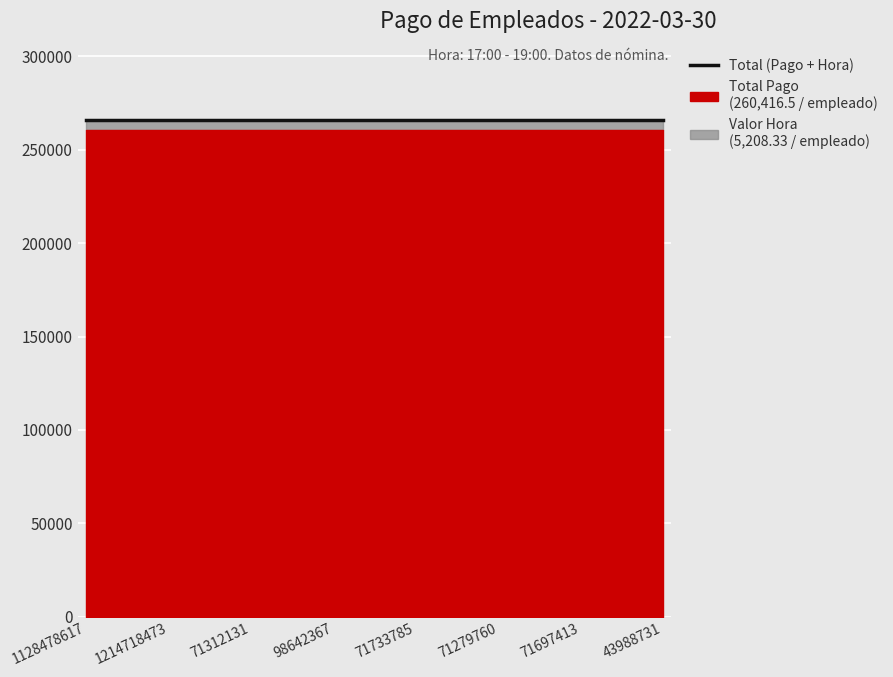

At which category is the sum across all series the highest?

1128478617